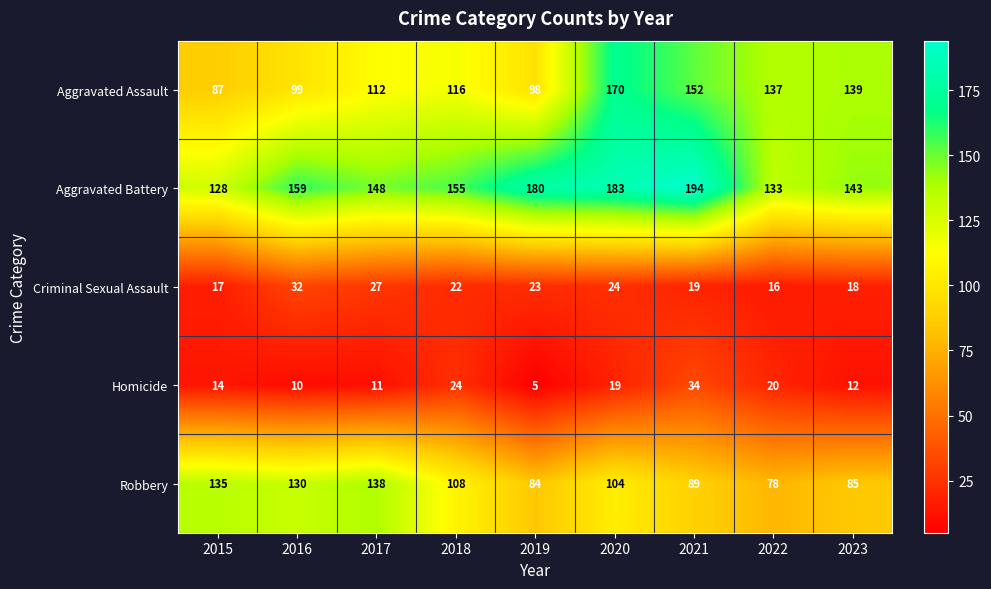

At 2021, list the series in order from largest to smallest.

Aggravated Battery, Aggravated Assault, Robbery, Homicide, Criminal Sexual Assault